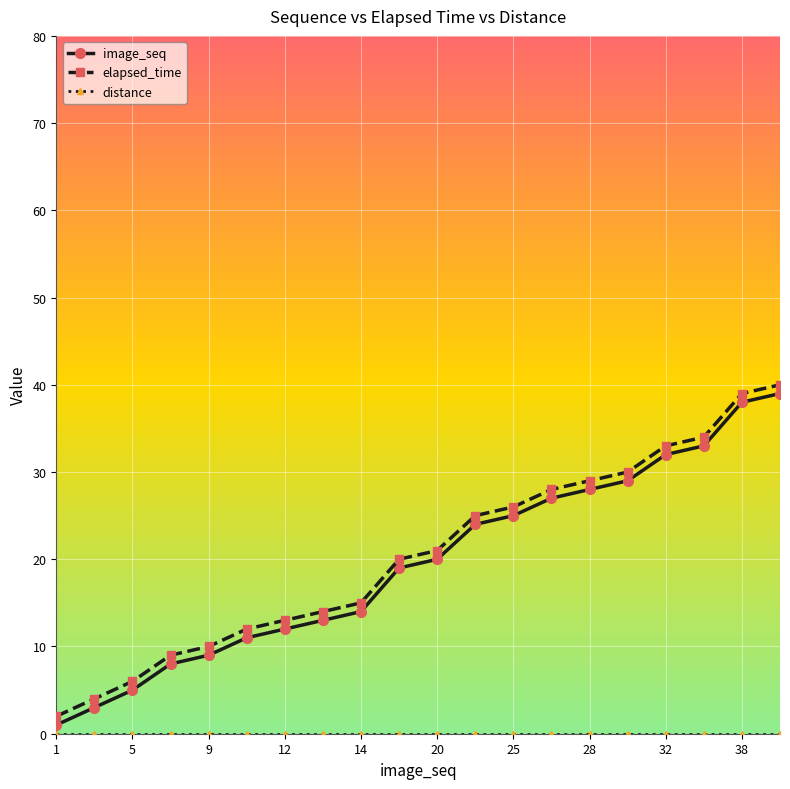

True or false: elapsed_time and image_seq cross at least once.

False